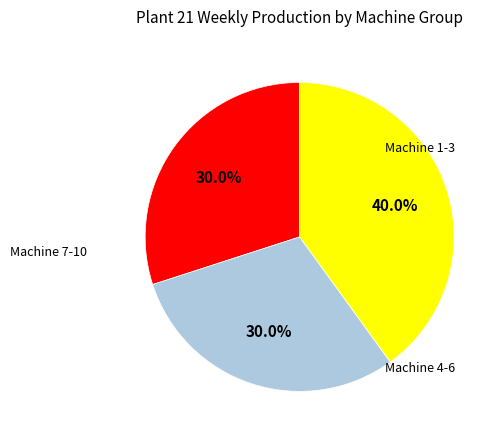

Does any single category account for the majority?

No